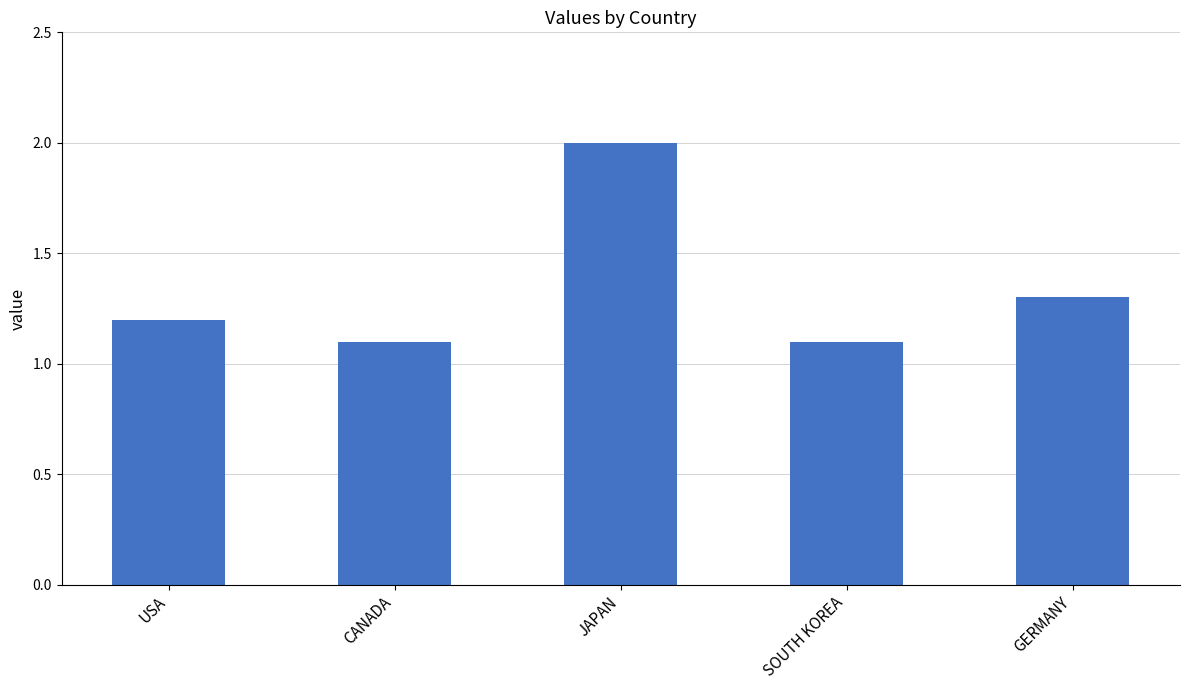

What value does the data have at JAPAN?

2.0